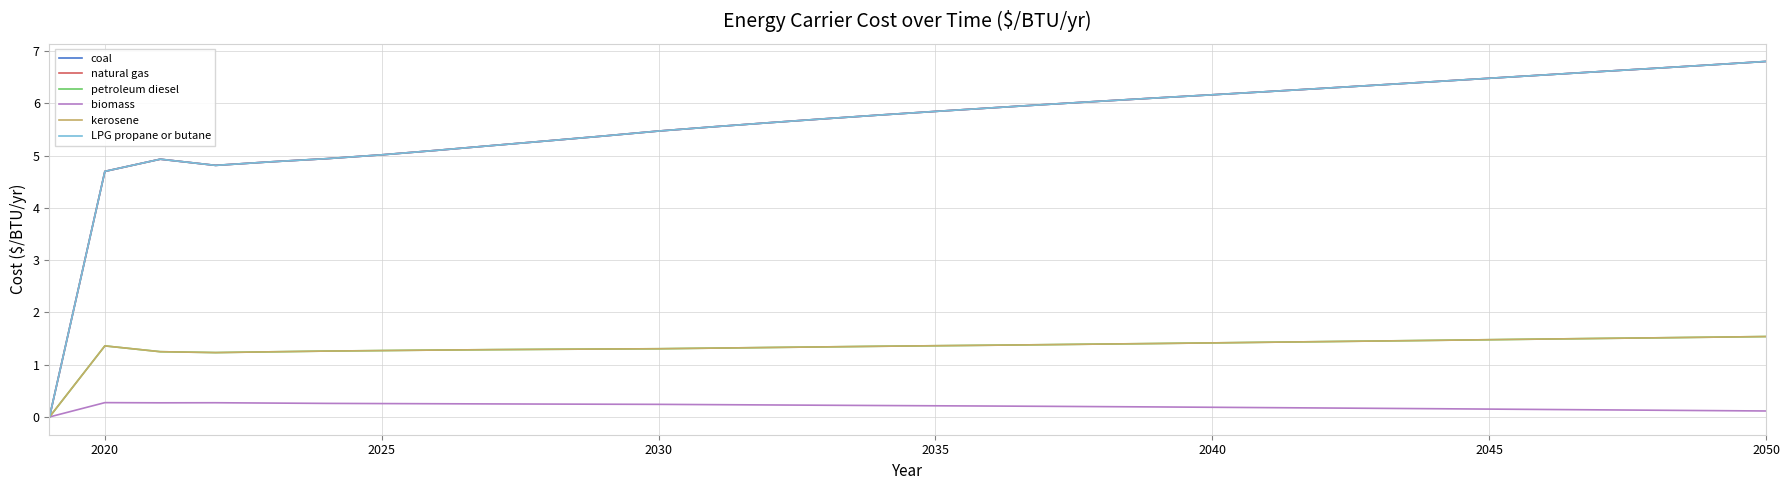

Rank the series by their maximum value, from lowest to highest.

biomass, petroleum diesel, kerosene, coal, natural gas, LPG propane or butane